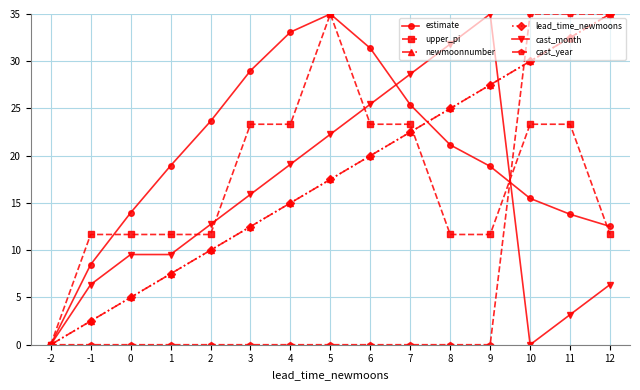

How many interior local peaks does the upper_pi series have?

1